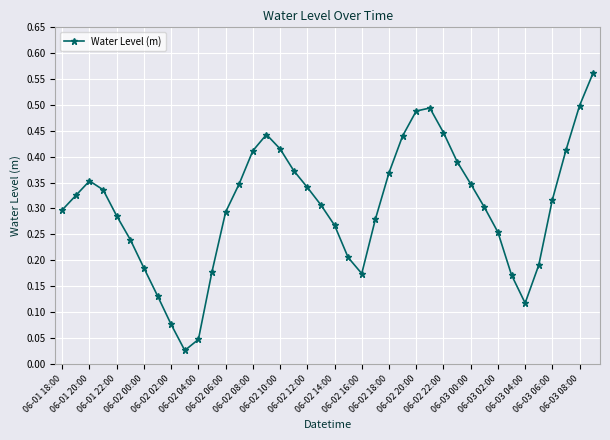

How many points are higher than both their immediate neighbors (excluding endpoints)?

3